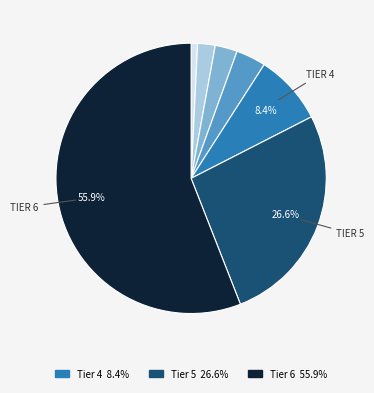

Is there any slice that represents more than half of the pie?

Yes